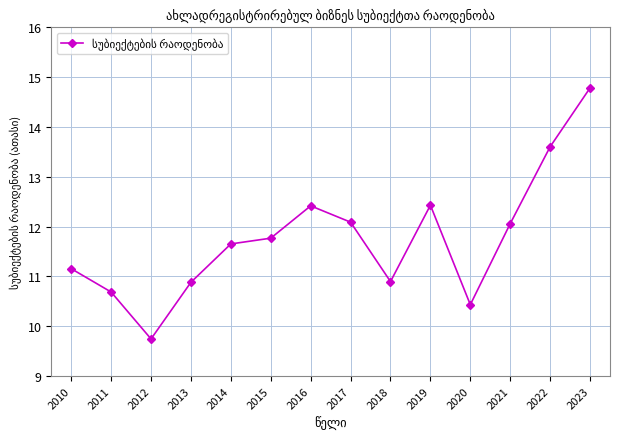

At which category does the chart reach its peak across all series?

2023